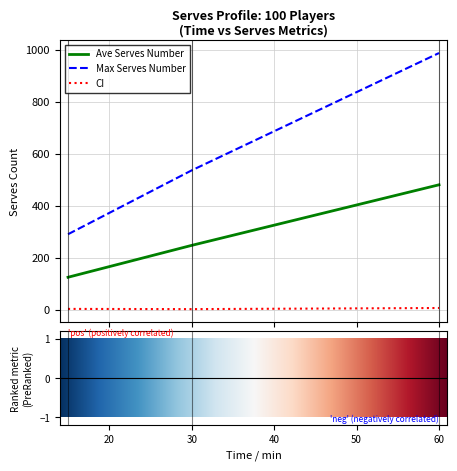

Does the chart have visible grid lines?

Yes